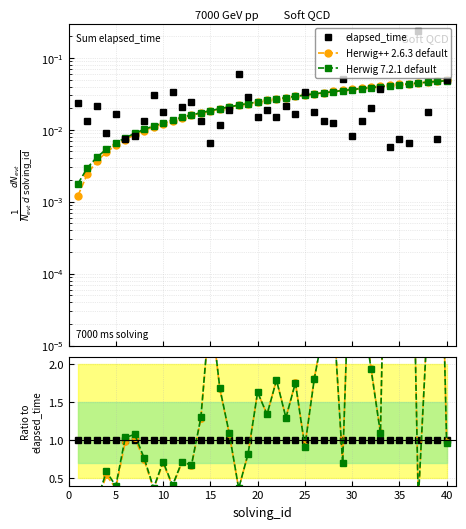

True or false: Herwig++ 2.6.3 default has more than 0 interior local peaks.

False